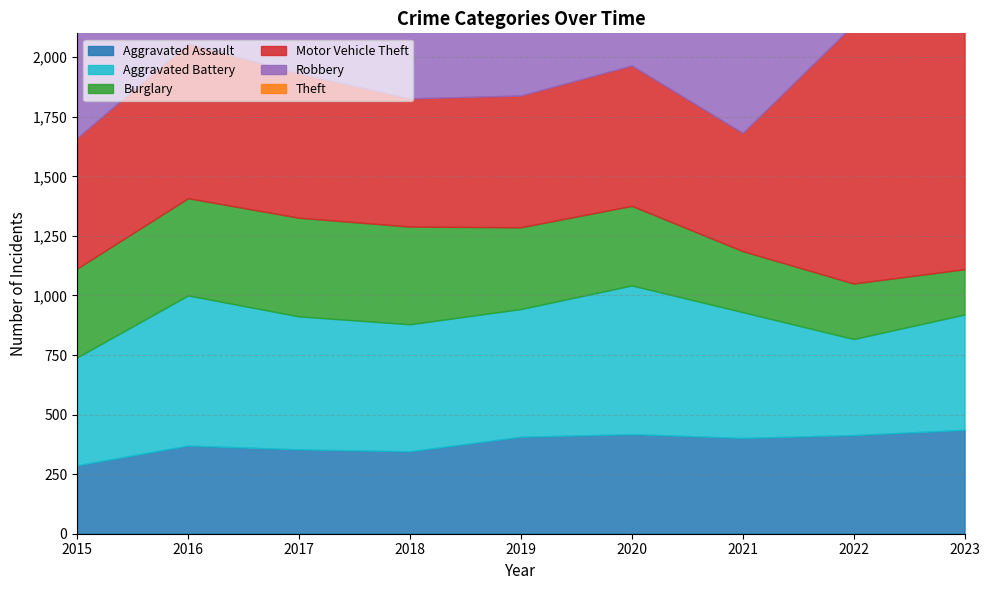

Rank the series by their maximum value, from highest to lowest.

Theft, Motor Vehicle Theft, Robbery, Aggravated Battery, Aggravated Assault, Burglary